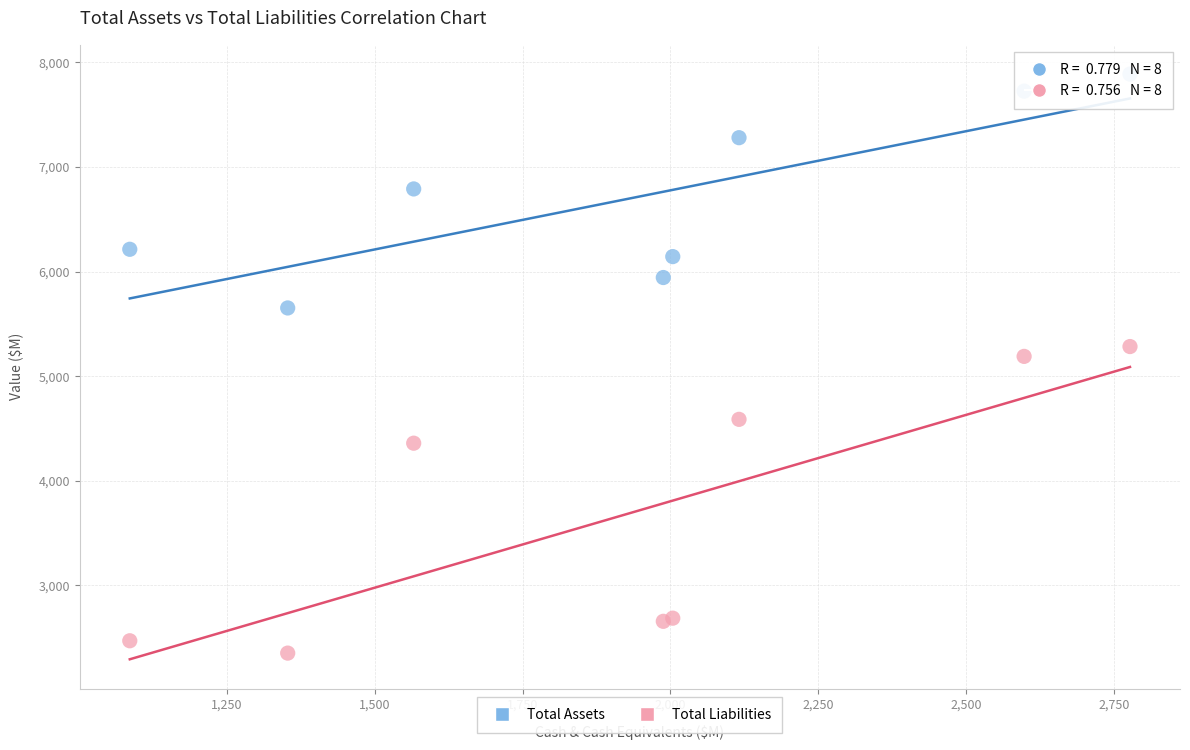

What are all the series names shown in the legend?

Total Assets, Total Liabilities